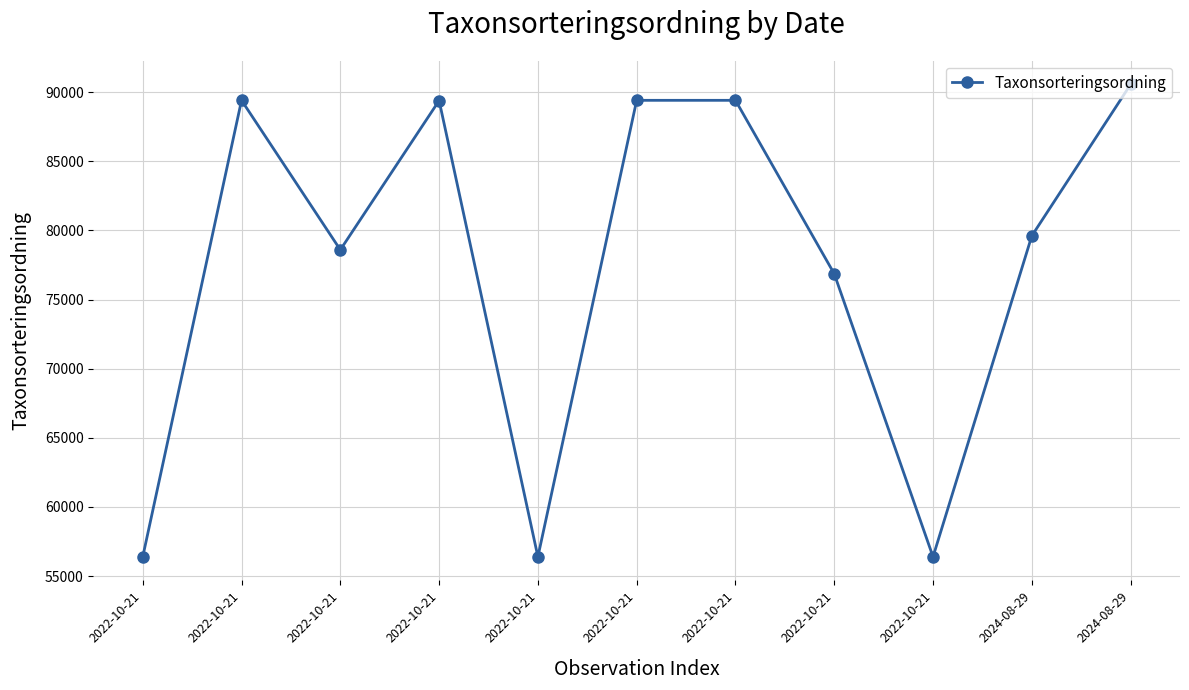

What is the label of the 1st point from the right?

2024-08-29